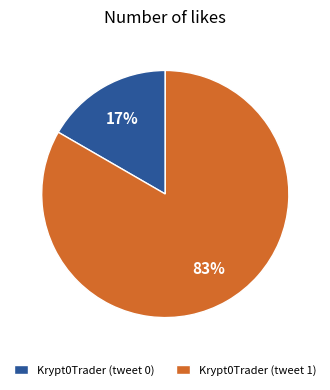

To the nearest percent, what portion does Krypt0Trader (tweet 0) represent?

17%